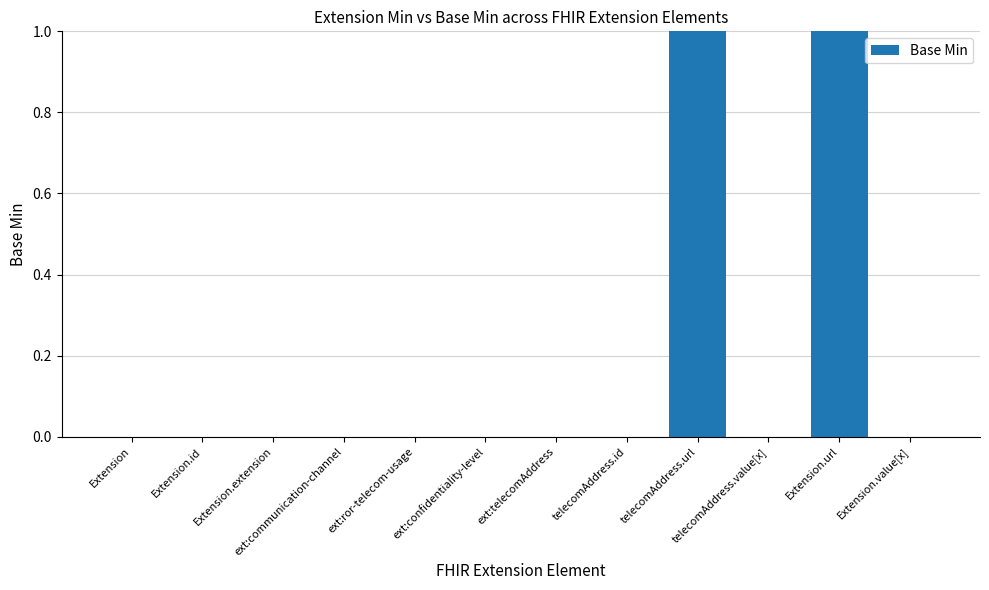

Reading left to right, list all the values displayed in this chart.

Extension=0	Extension.id=0	Extension.extension=0	ext:communication-channel=0	ext:ror-telecom-usage=0	ext:confidentiality-level=0	ext:telecomAddress=0	telecomAddress.id=0	telecomAddress.url=1	telecomAddress.value[x]=0	Extension.url=1	Extension.value[x]=0